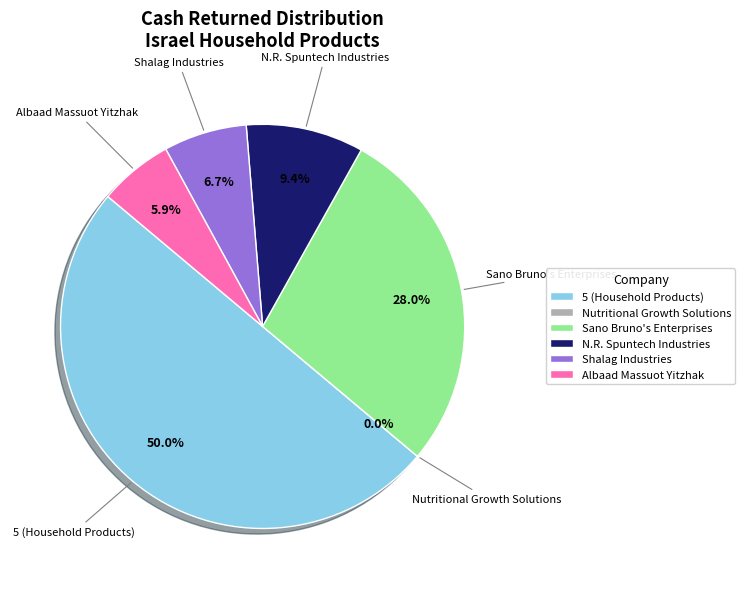

Is there any slice that represents more than half of the pie?

No